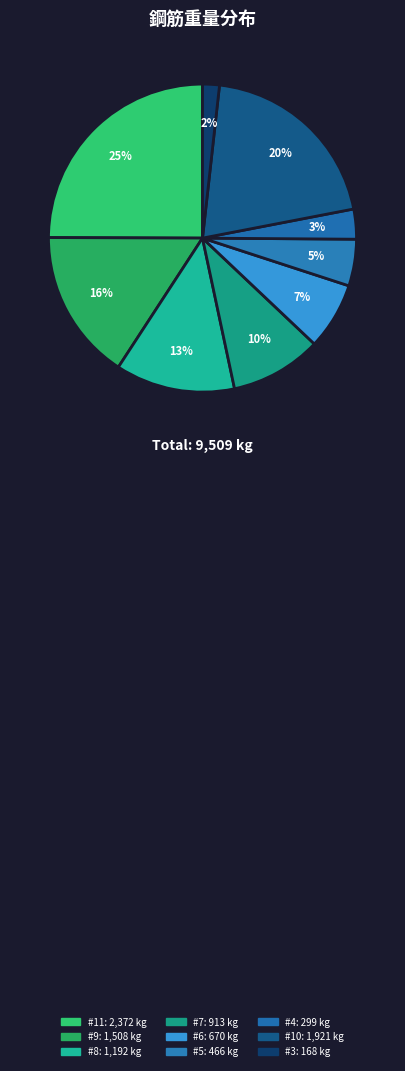

Count the number of slices in the pie.

9